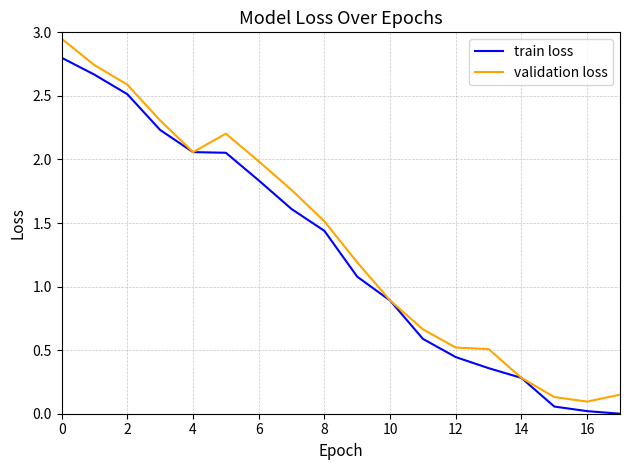

How many values in train loss are above zero?

17